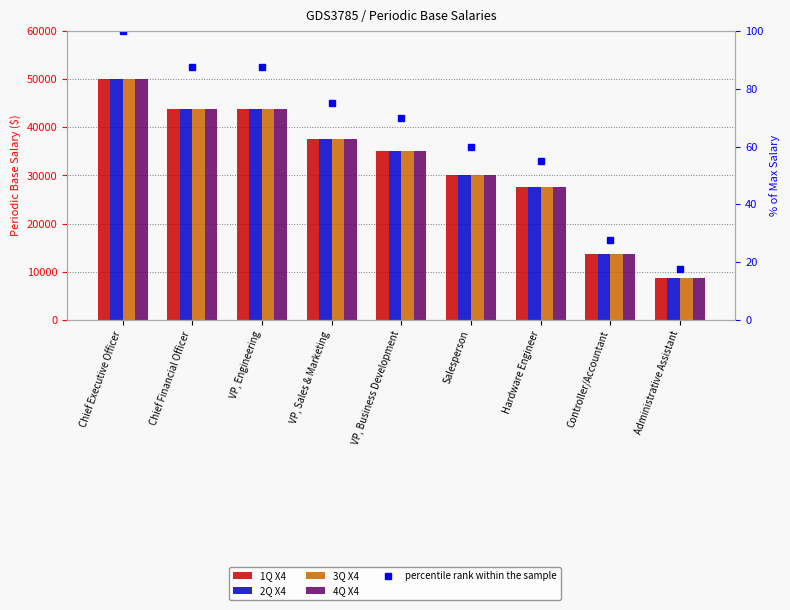

Which series changed the most between Chief Financial Officer and VP, Engineering?

1Q X4